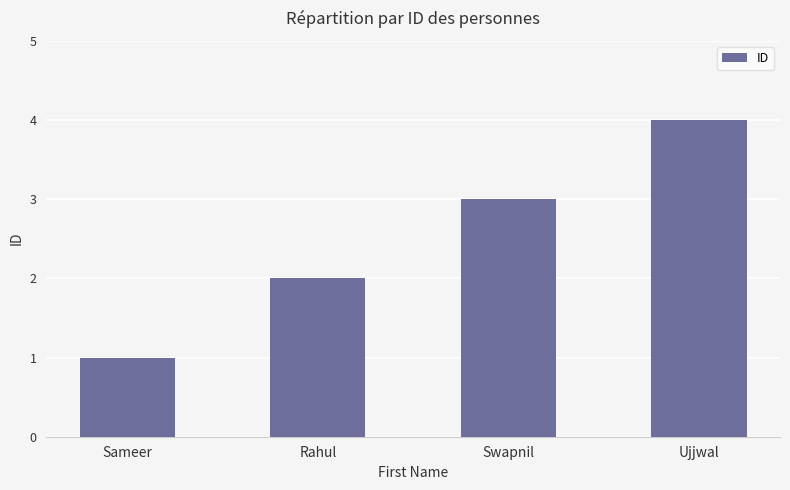

What is the difference between the values at Ujjwal and Rahul?

2